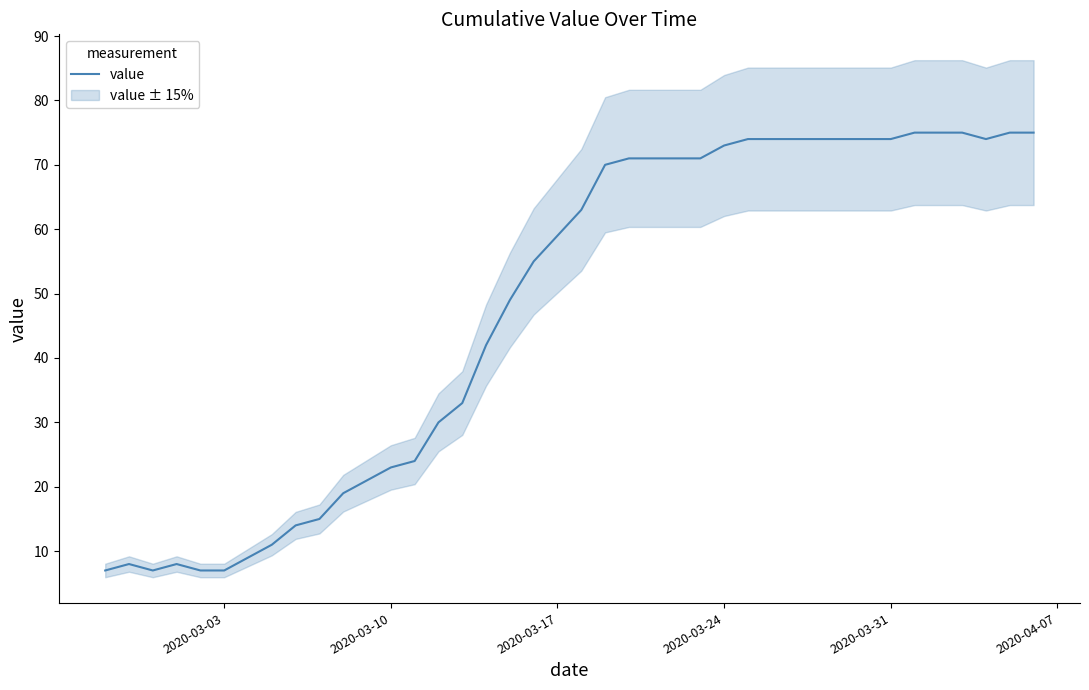

How many categories are shown in the chart?

40